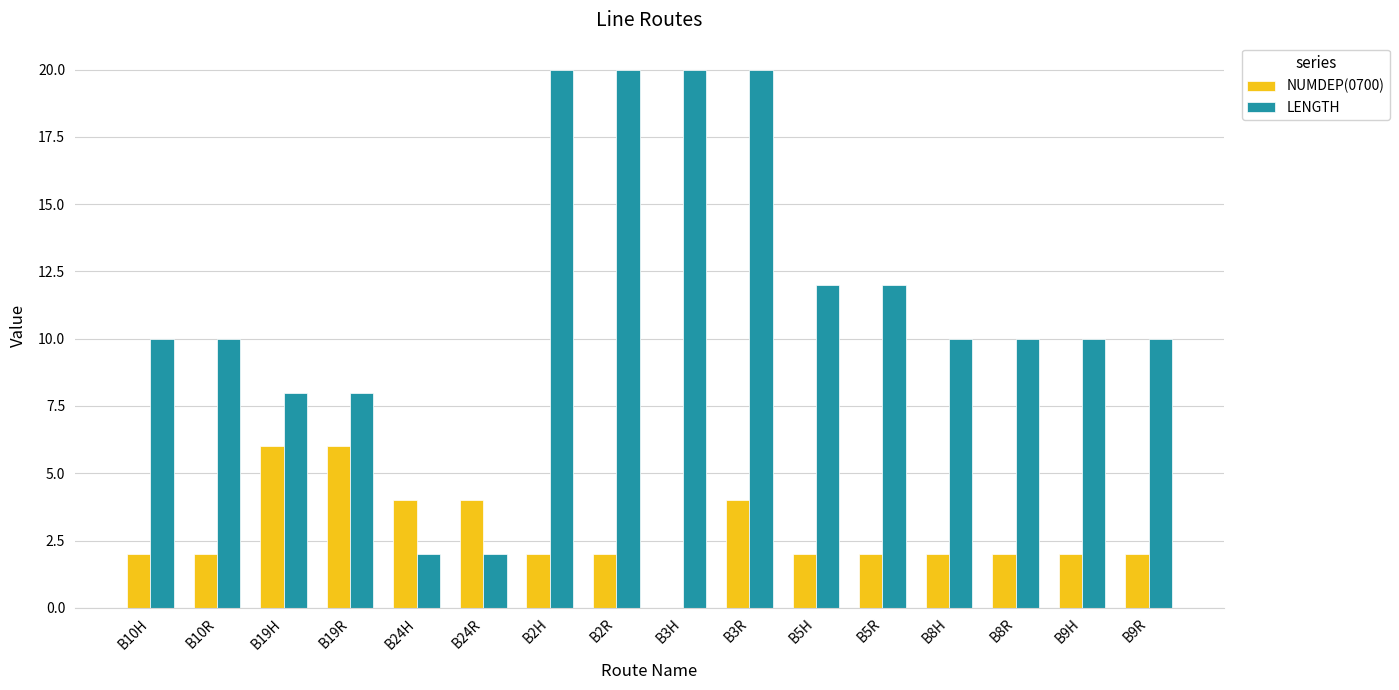

What is the sum of all NUMDEP(0700) values?

44